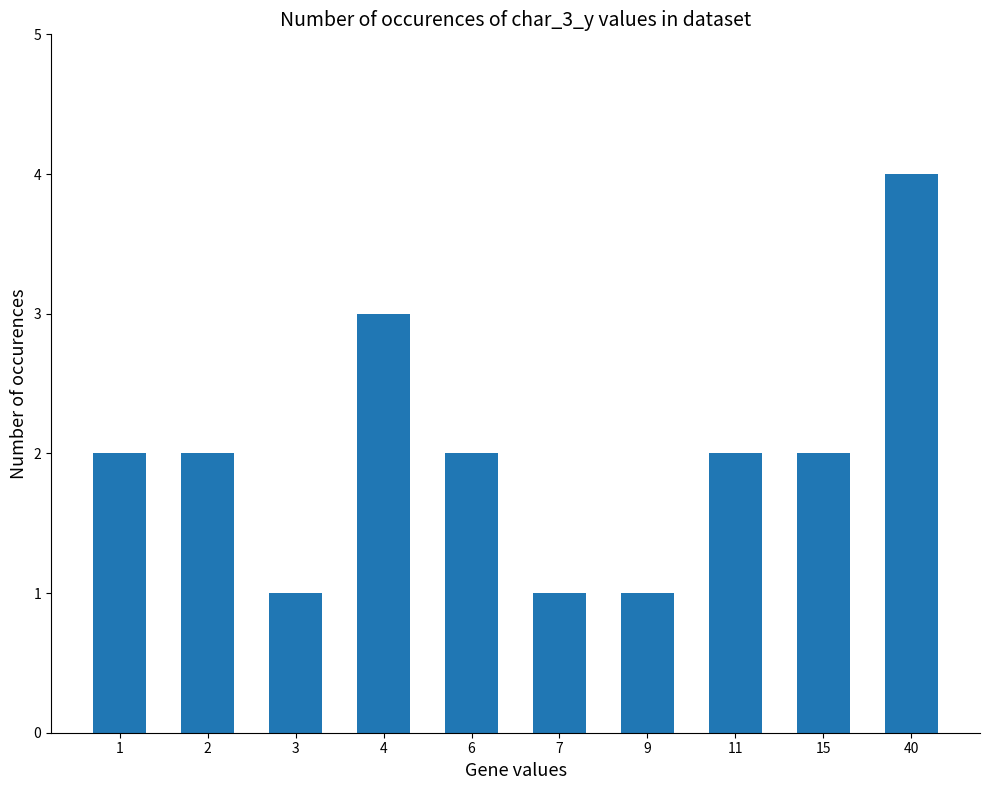

What is the smallest value displayed?

1